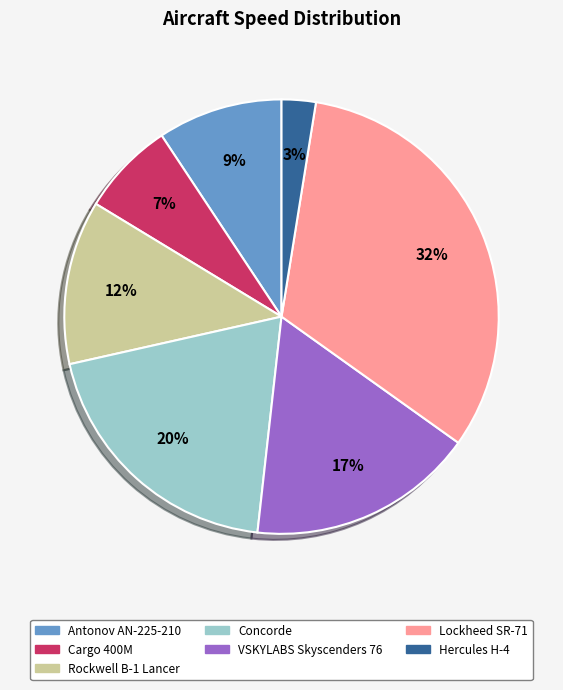

Do Cargo 400M and Rockwell B-1 Lancer together represent more than half of the pie?

No